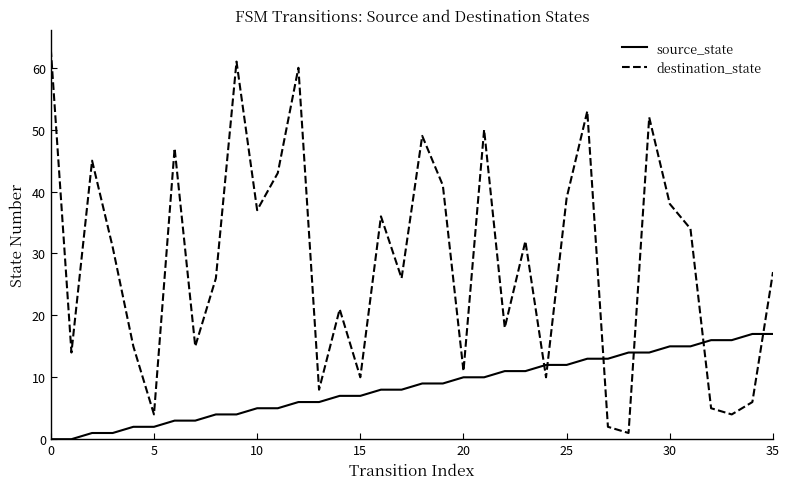

Which series ends up on top after the final intersection of source_state and destination_state?

destination_state